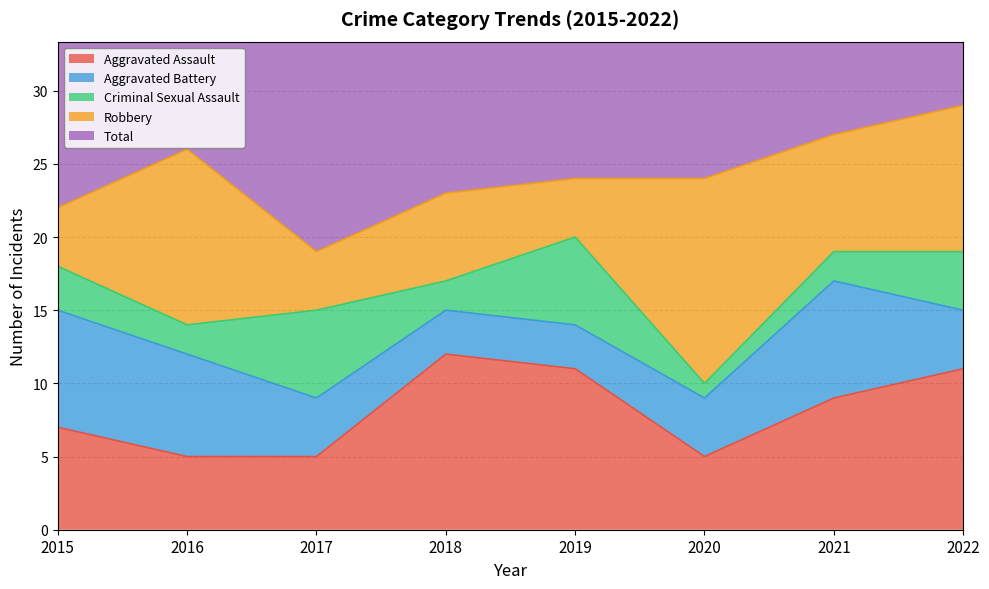

What is the maximum value shown in the chart?

29